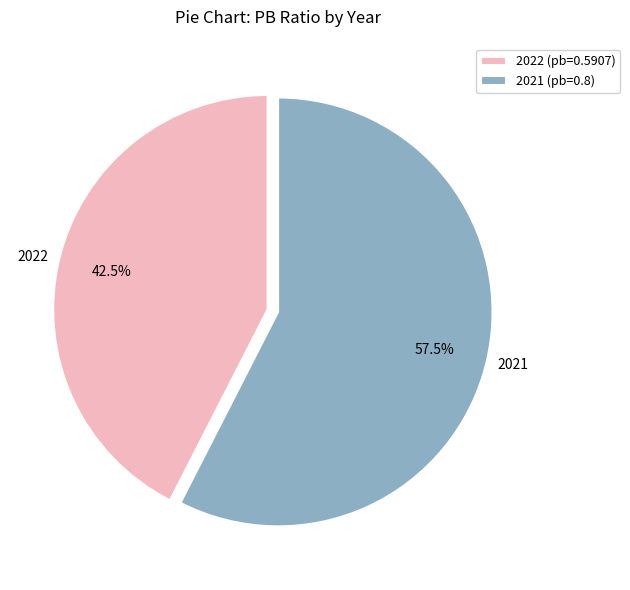

Combined, do 2021 and 2022 account for over 50%?

Yes